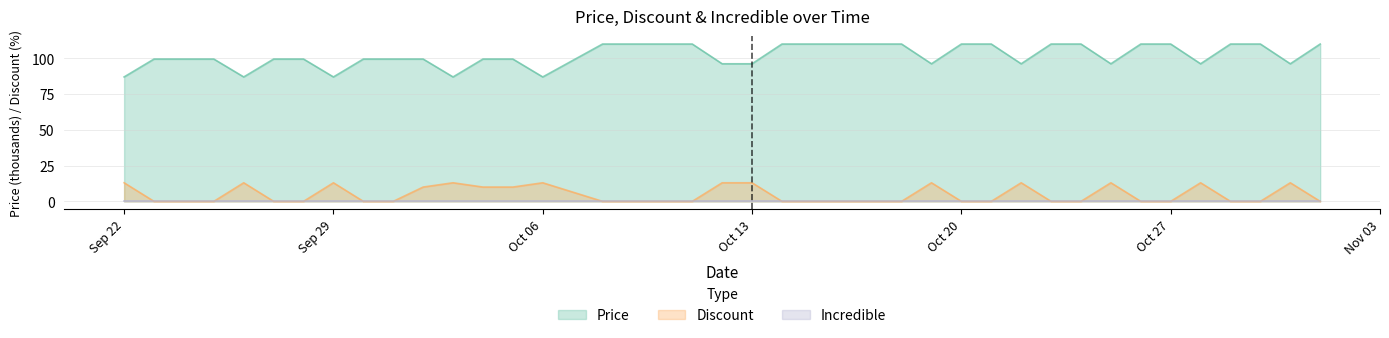

What is the greatest value displayed?

110.0